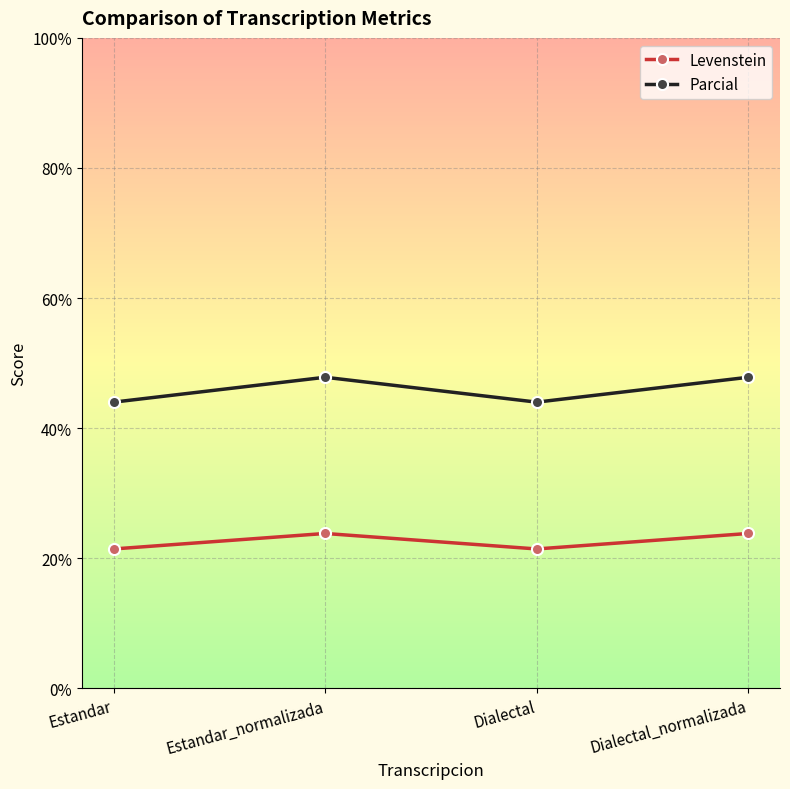

True or false: Parcial has a value of 17.5 at Estandar.

False